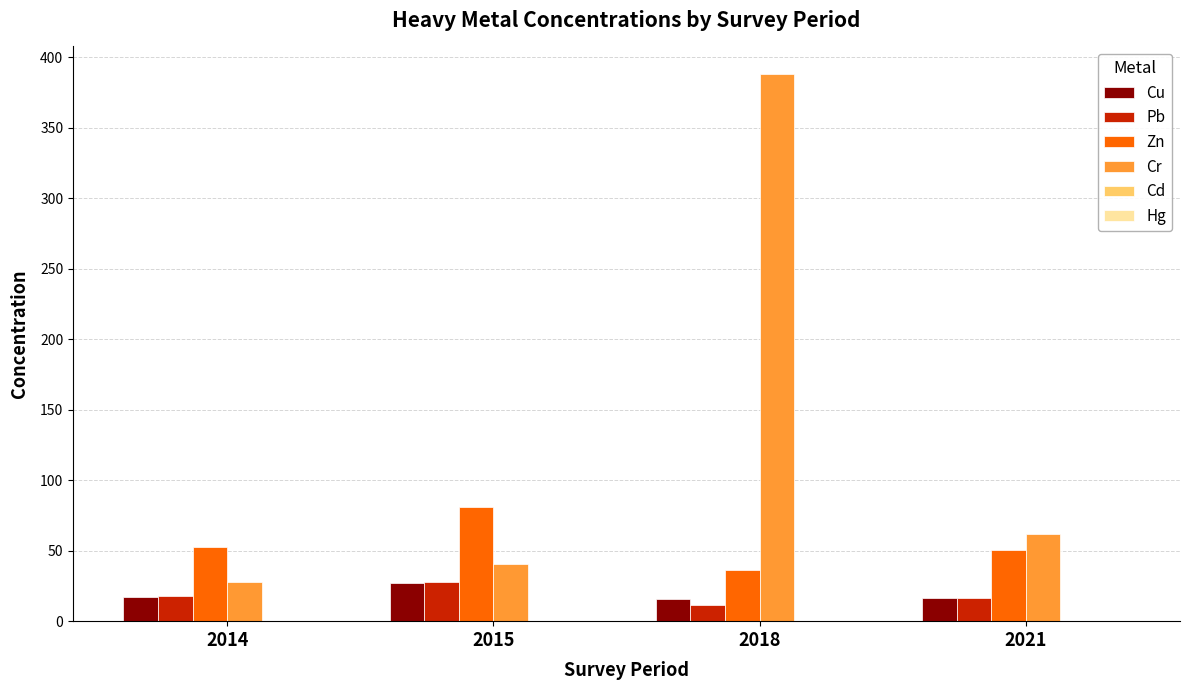

The Pb series shows 27.9 at 2015. True or false?

True